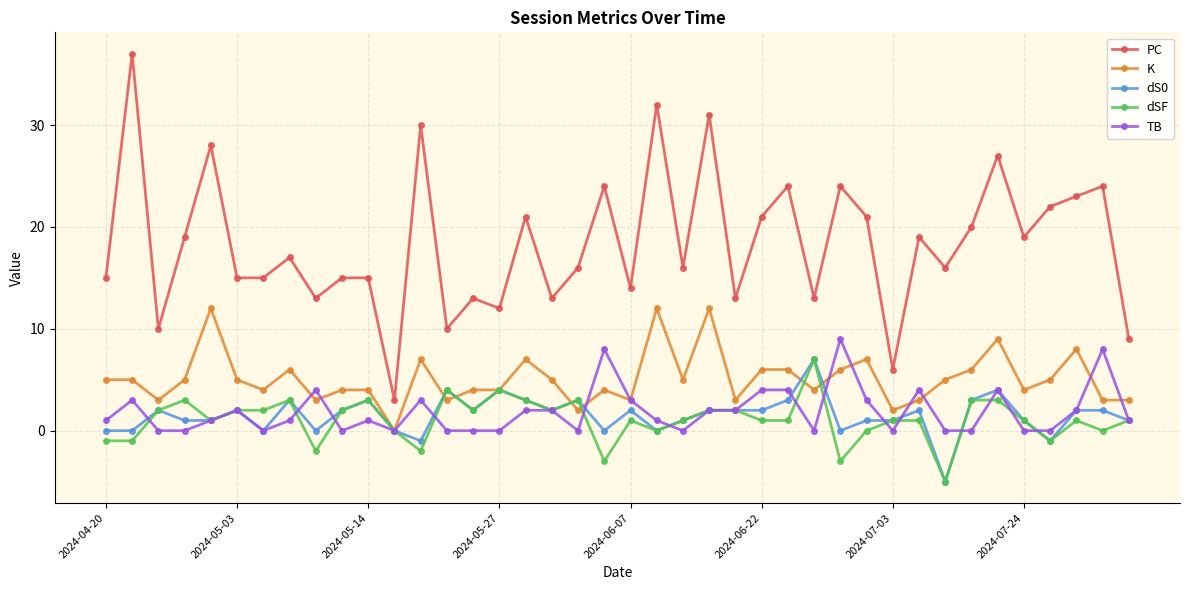

True or false: K has more than 0 points higher than both neighbors.

True